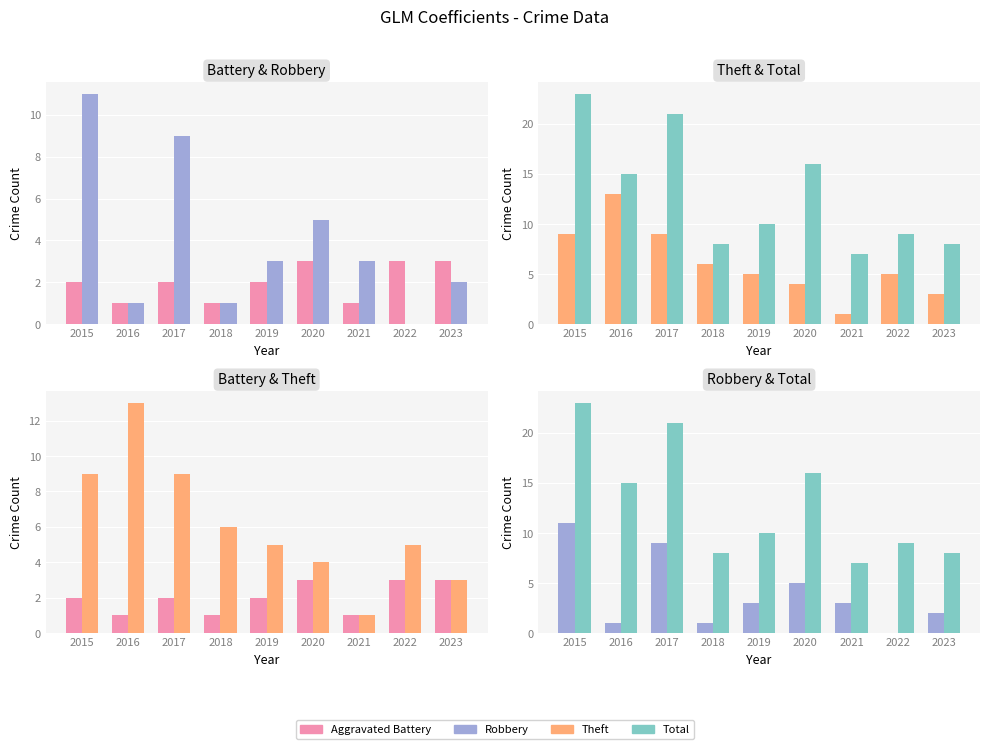

Reading left to right, list all the values displayed in this chart.

Aggravated Battery: 2	1	2	1	2	3	1	3	3
Robbery: 11	1	9	1	3	5	3	0	2
Theft: 9	13	9	6	5	4	1	5	3
Total: 23	15	21	8	10	16	7	9	8